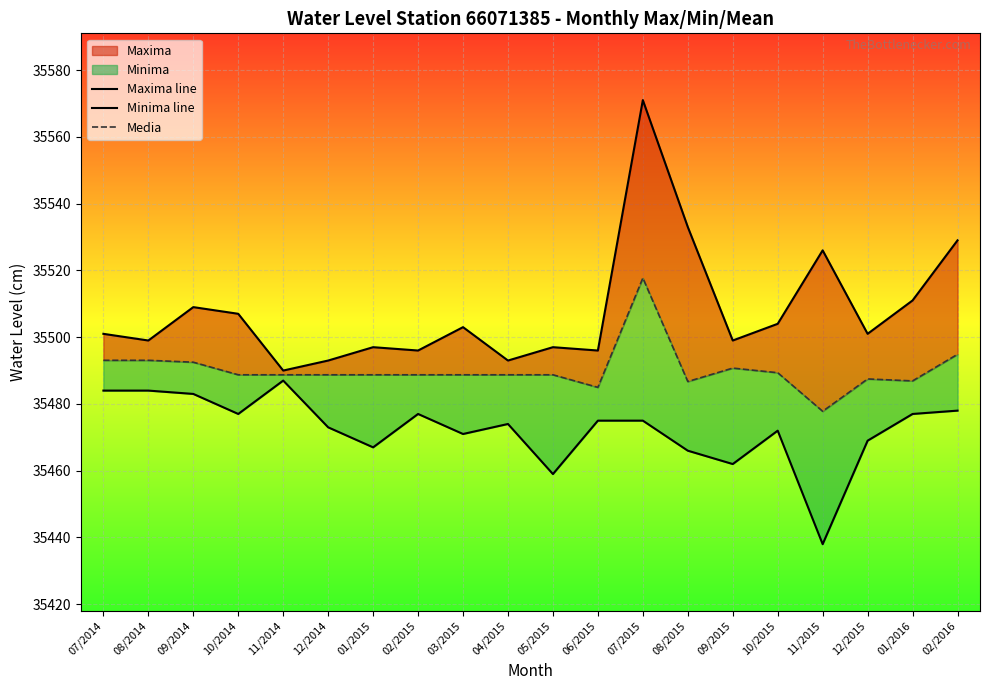

Count the number of categories in the chart.

20